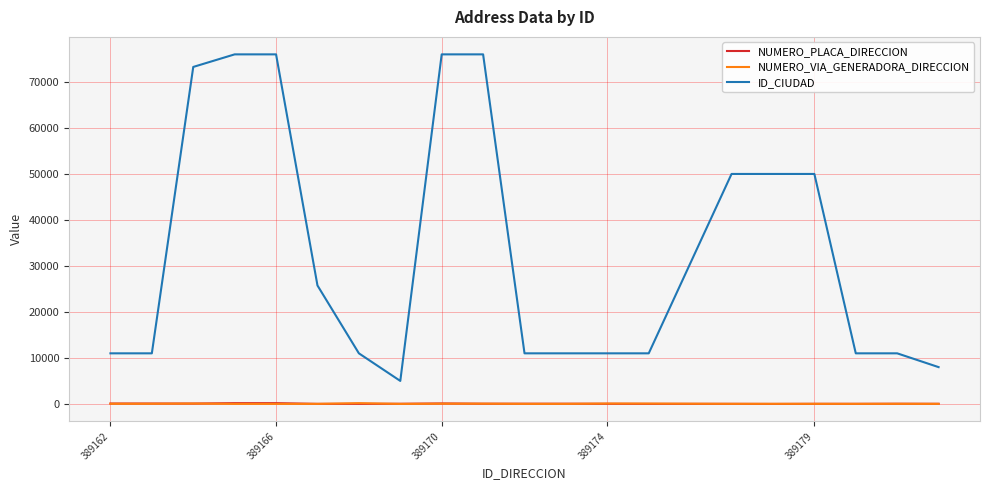

True or false: NUMERO_PLACA_DIRECCION and ID_CIUDAD cross at least once.

False